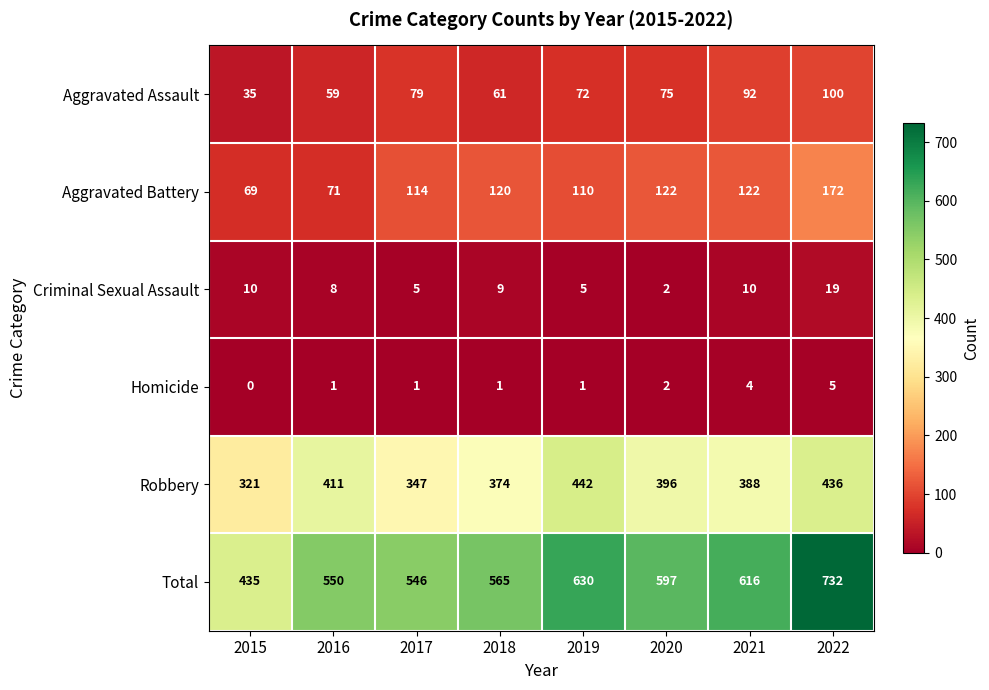

What is the maximum value for Homicide?

5